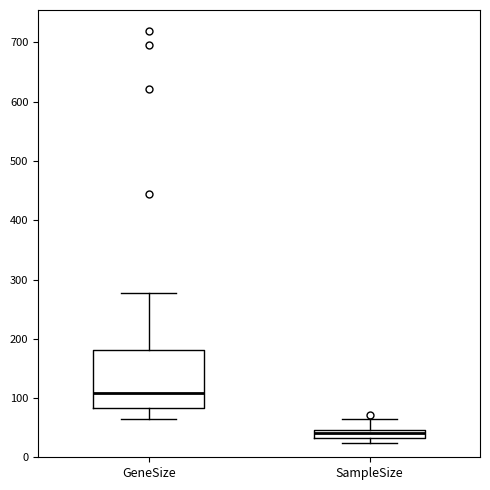

Which box is the tallest, from its lower edge to its upper edge?

GeneSize